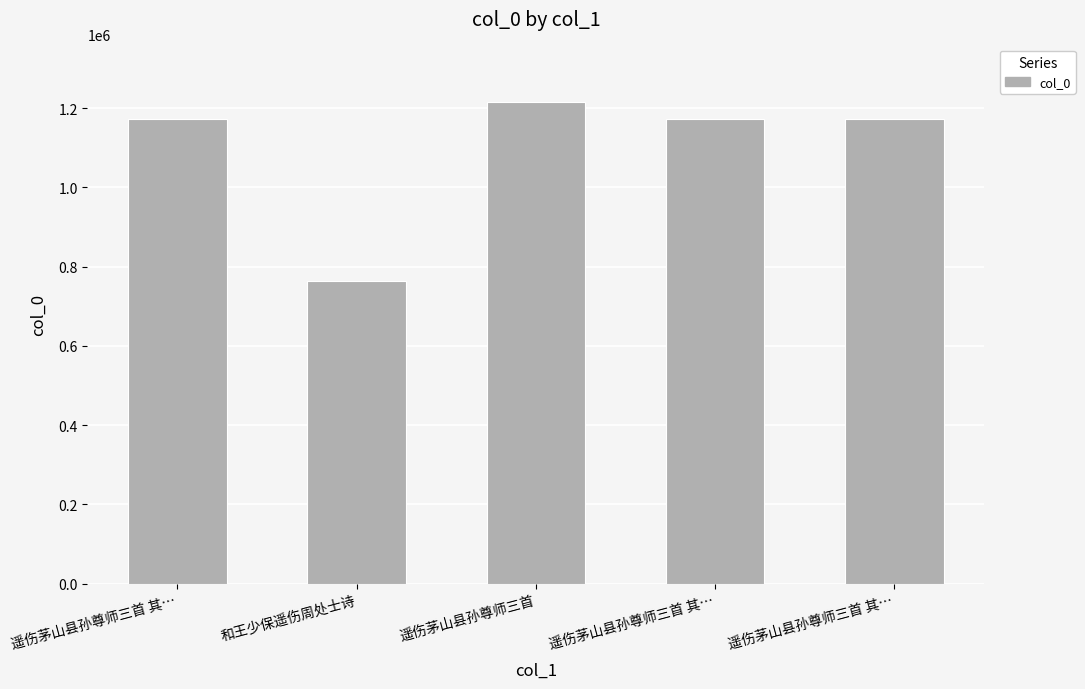

How many data points are less than 1172450?

2